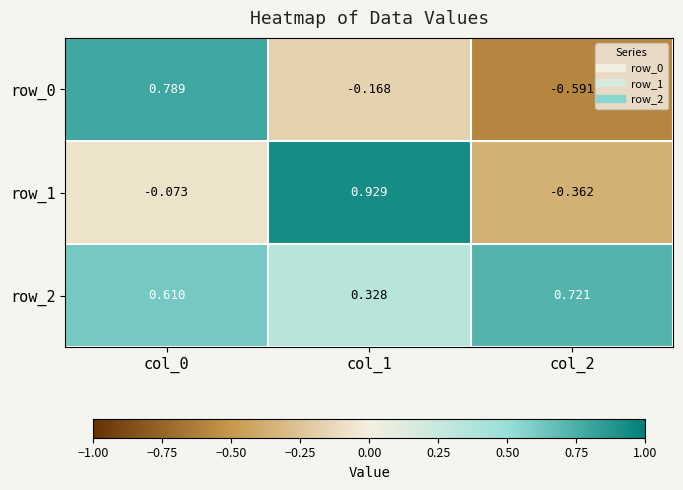

Is the value of row_2 at col_2 greater than the value of row_0 at col_1?

Yes